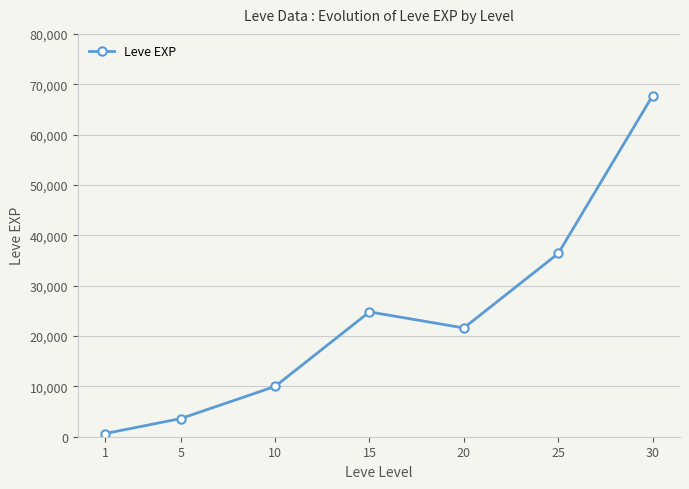

True or false: the data shows 630 at 1.

True